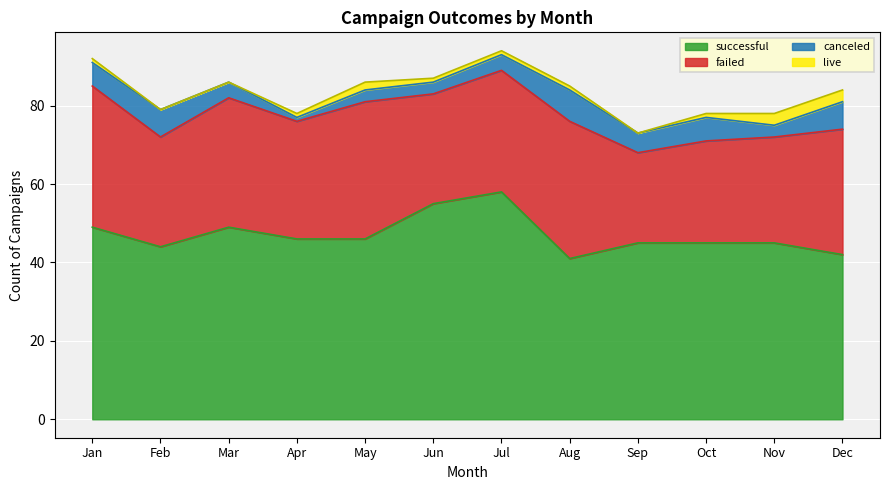

True or false: failed and canceled intersect in this chart.

False